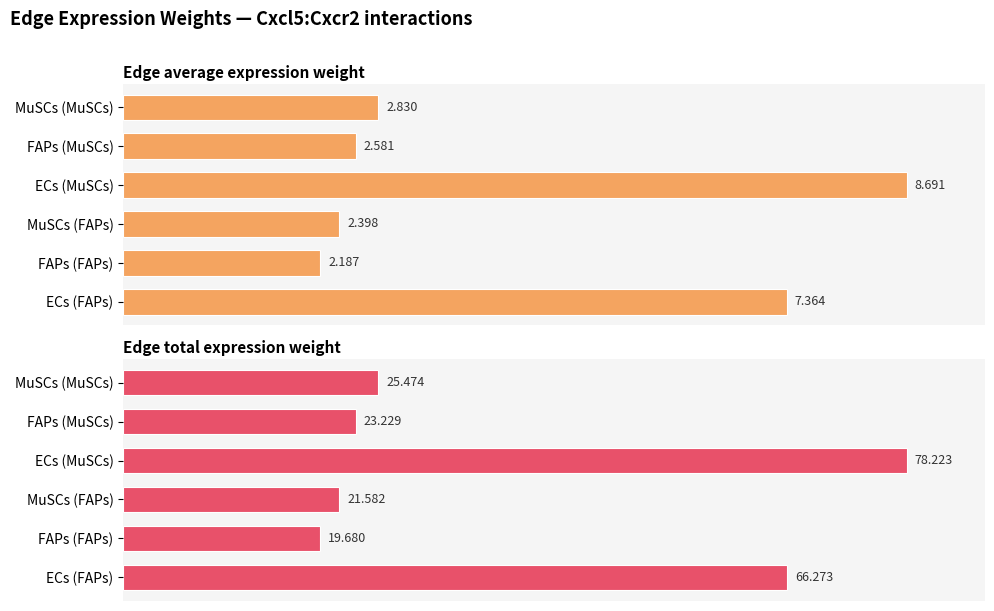

What are all the series names shown in the legend?

Edge average expression weight, Edge total expression weight